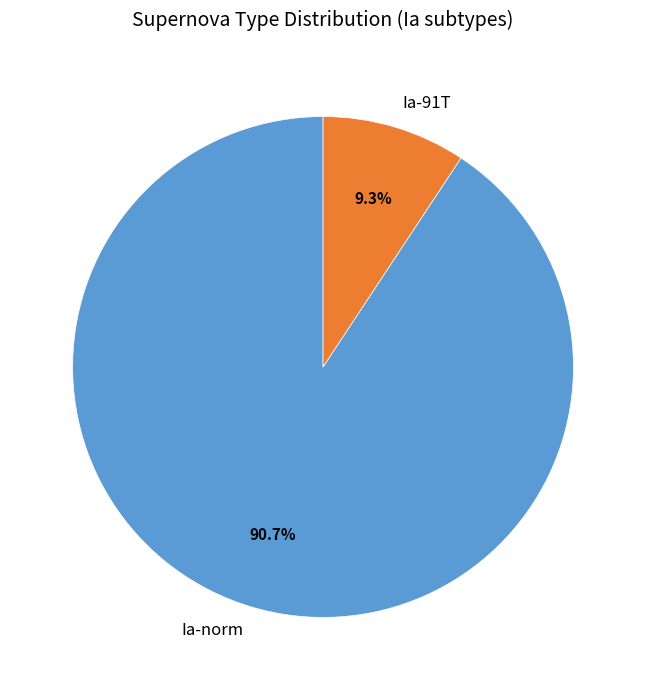

Rank the categories by value from highest to lowest.

Ia-norm, Ia-91T